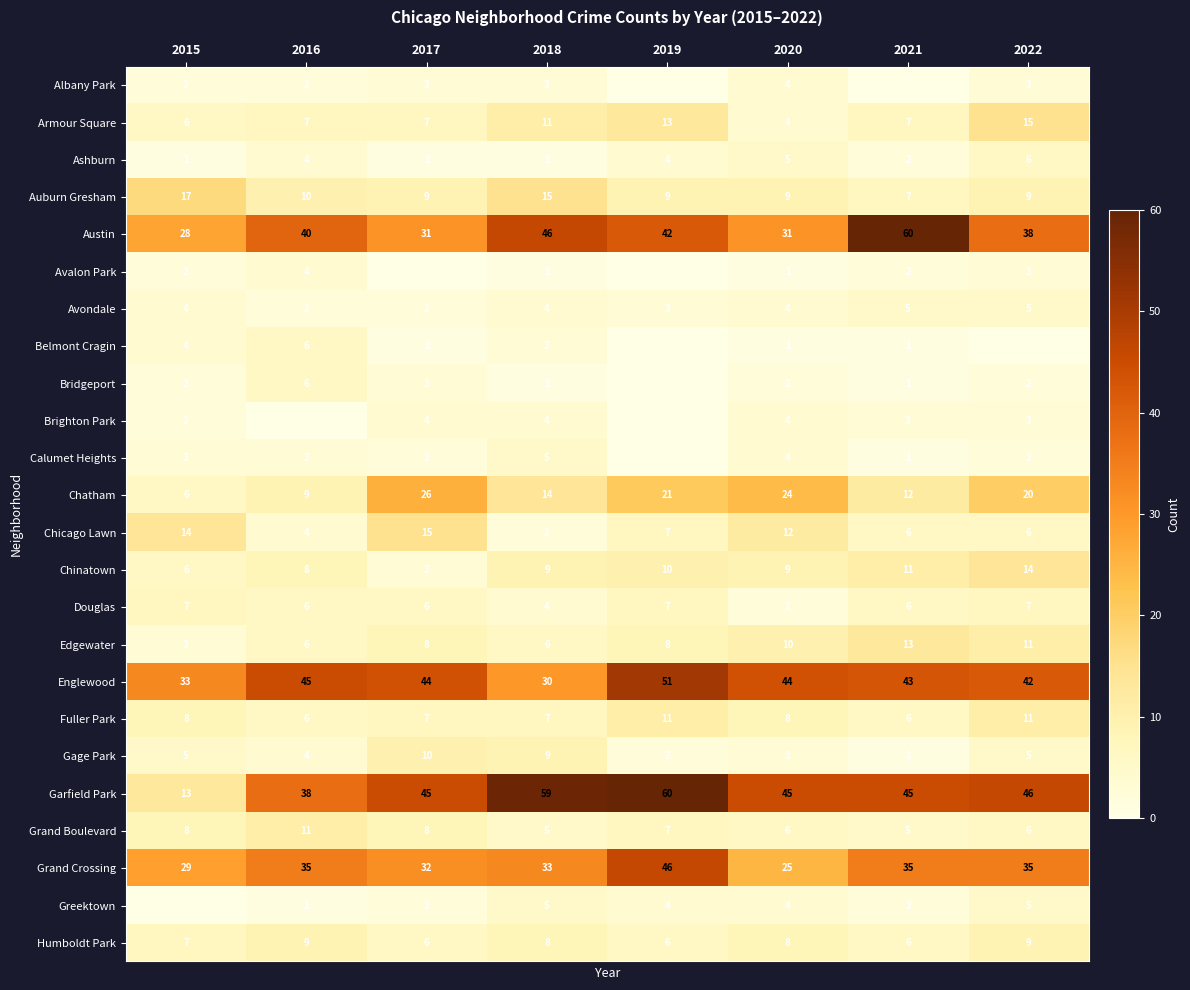

What is the spread (max minus min) of values at 2018?

58